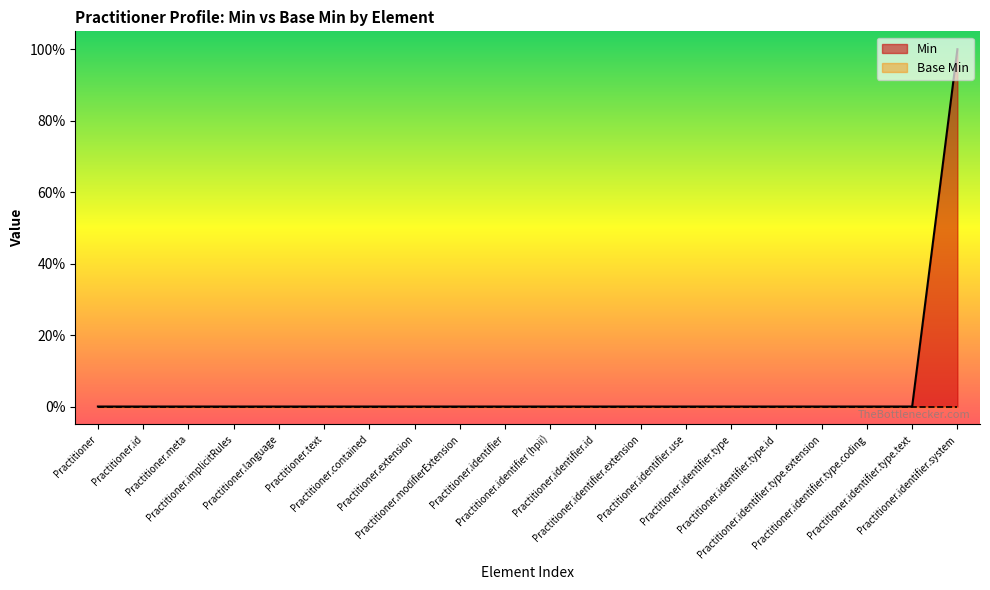

List the labels in order of value, largest first.

Practitioner.identifier.system, Practitioner, Practitioner.id, Practitioner.meta, Practitioner.implicitRules, Practitioner.language, Practitioner.text, Practitioner.contained, Practitioner.extension, Practitioner.modifierExtension, Practitioner.identifier, Practitioner.identifier (hpii), Practitioner.identifier.id, Practitioner.identifier.extension, Practitioner.identifier.use, Practitioner.identifier.type, Practitioner.identifier.type.id, Practitioner.identifier.type.extension, Practitioner.identifier.type.coding, Practitioner.identifier.type.text